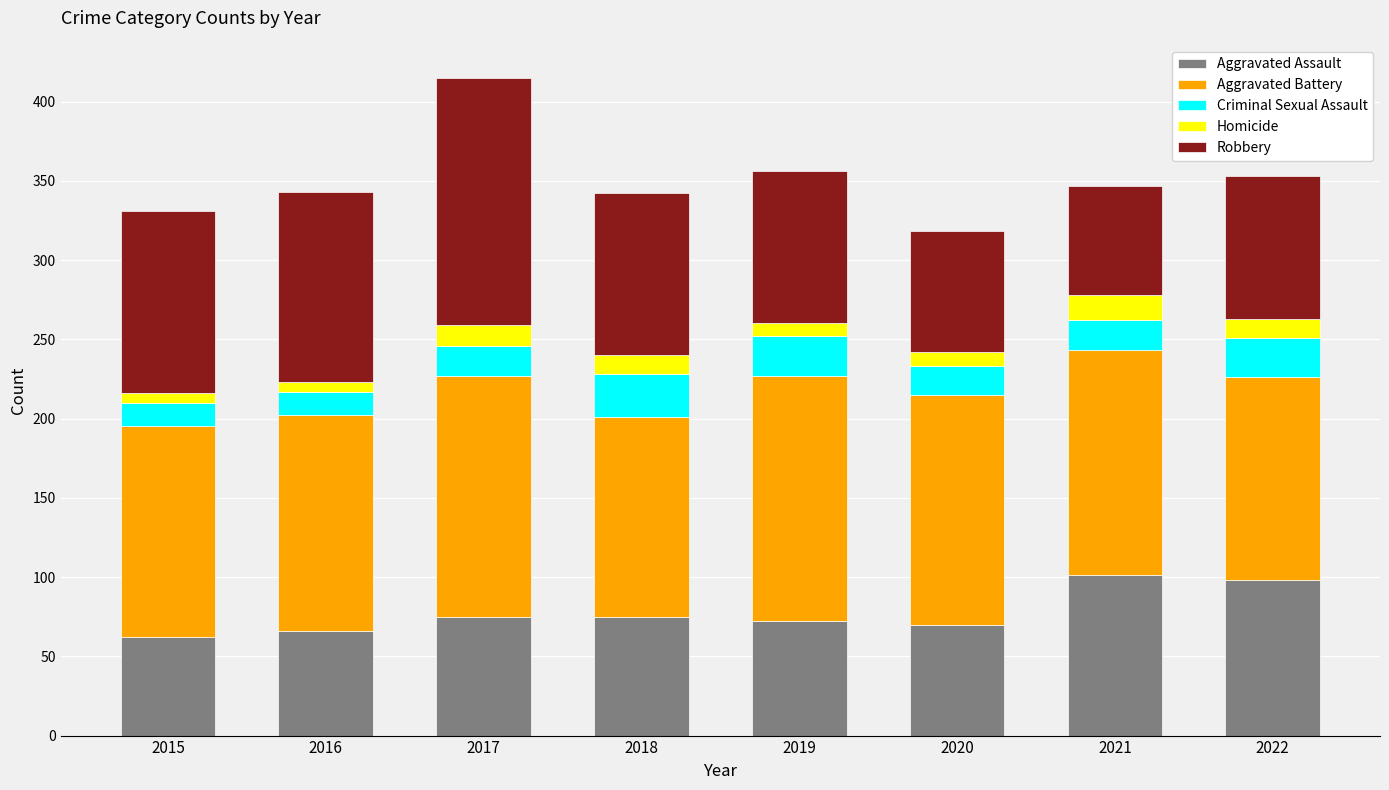

What is the value of the Aggravated Assault bar at the 2nd from the left?

66